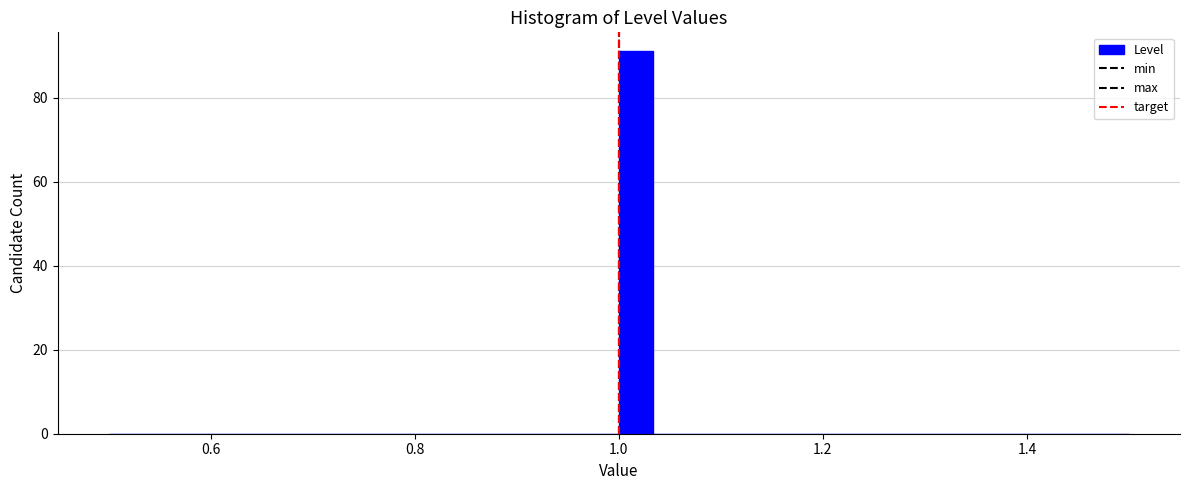

Around what value on the x-axis is the tallest bar? Give the approximate position of its centre, as read against the axis.

1.02